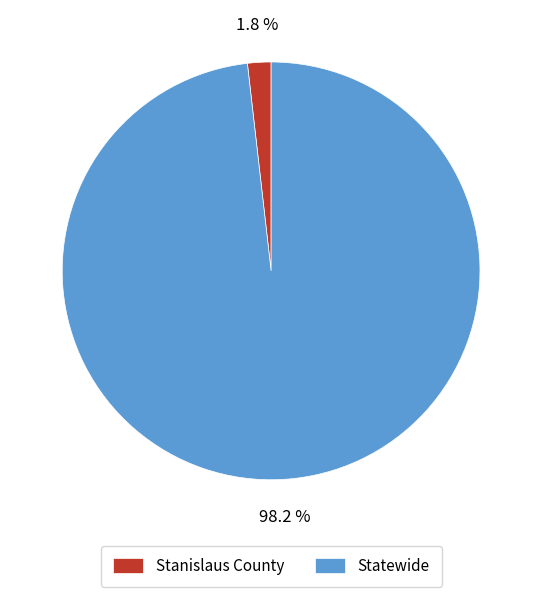

To the nearest percent, what is the difference between the Statewide and Stanislaus County slice percentages?

96%